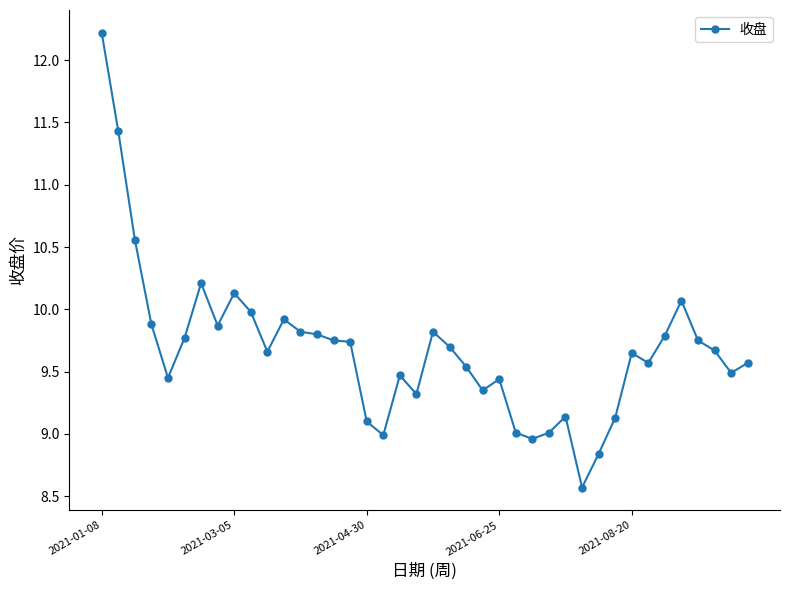

How many data points does each series have?

40